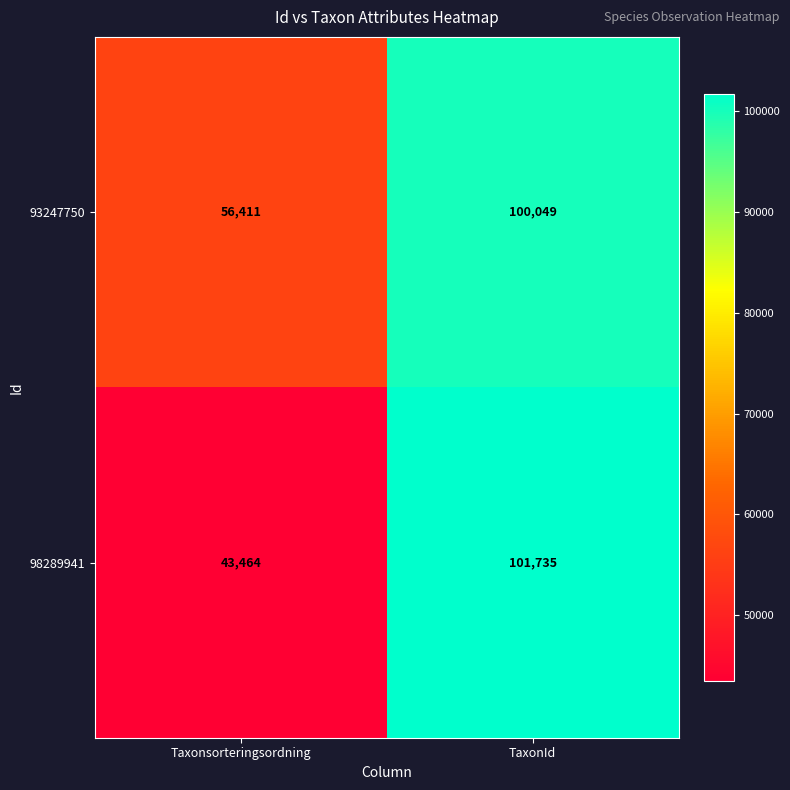

What is the average value of the 98289941 series?

72600